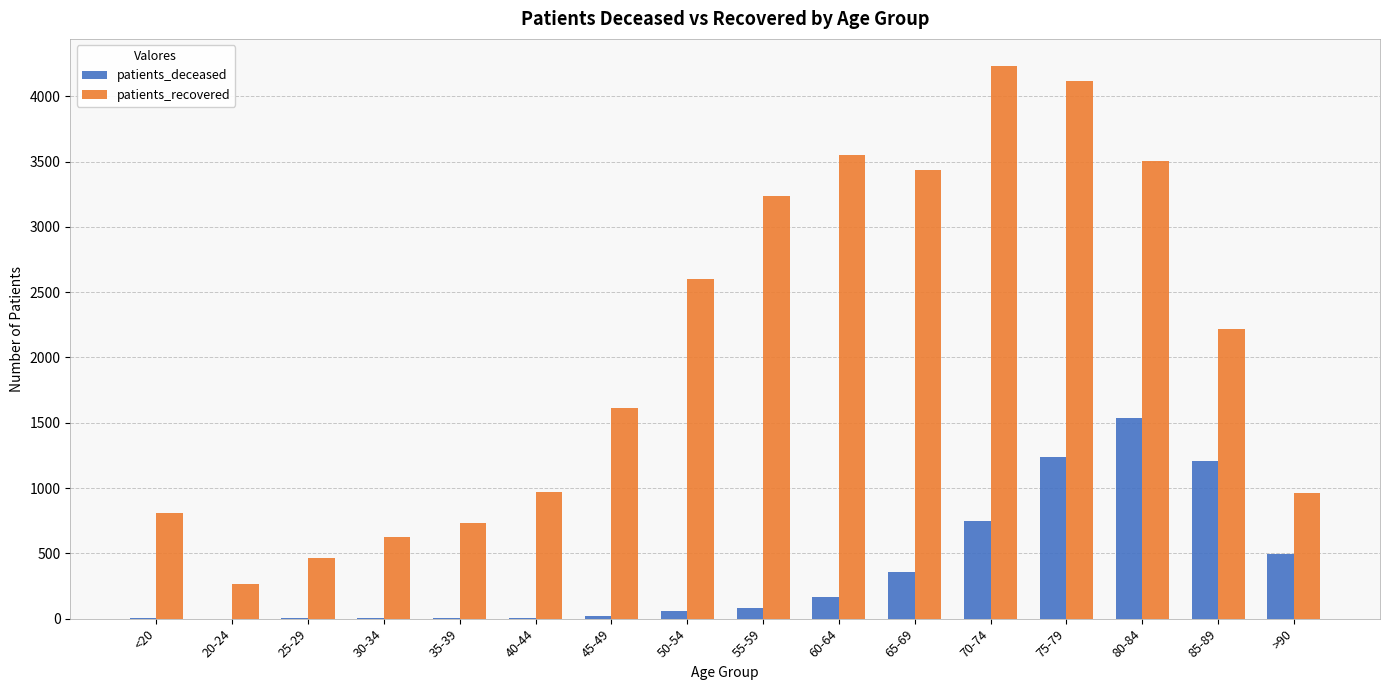

What is the sum of all patients_deceased values?

5928